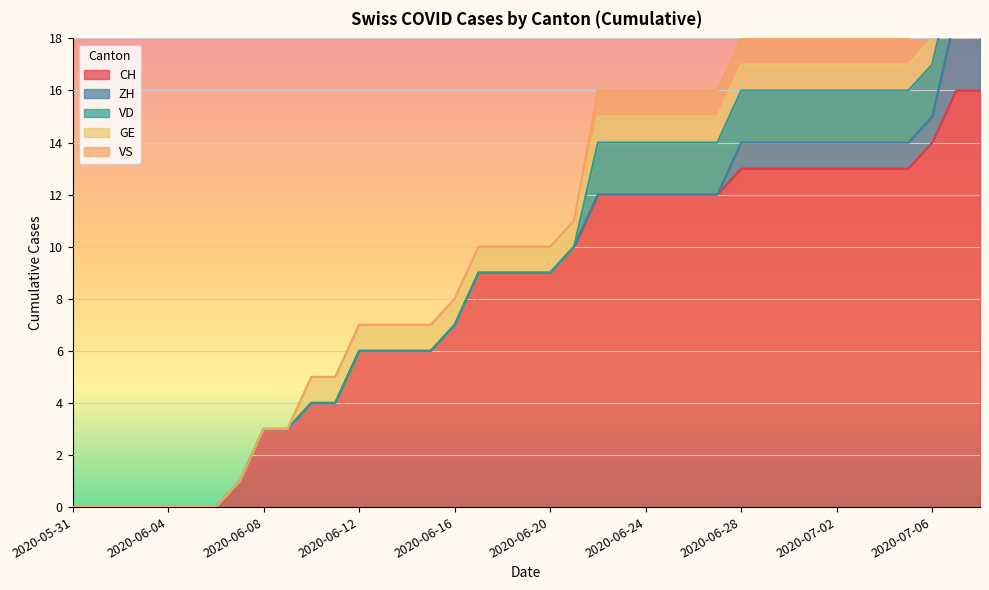

Where is VD nearest to the value 1?

2020-05-31